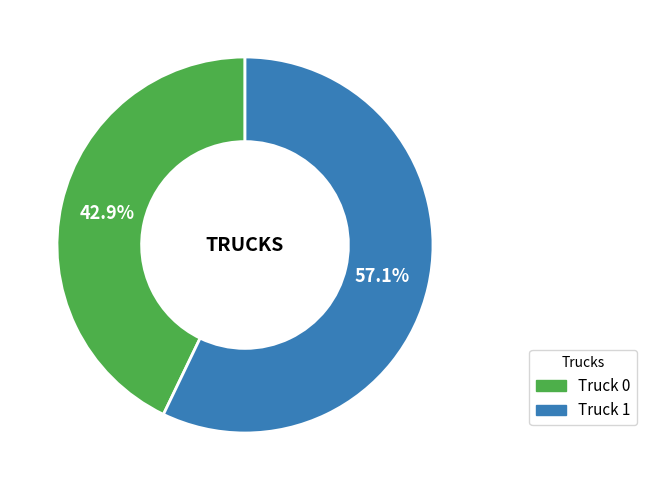

Is there any slice that represents more than half of the pie?

Yes